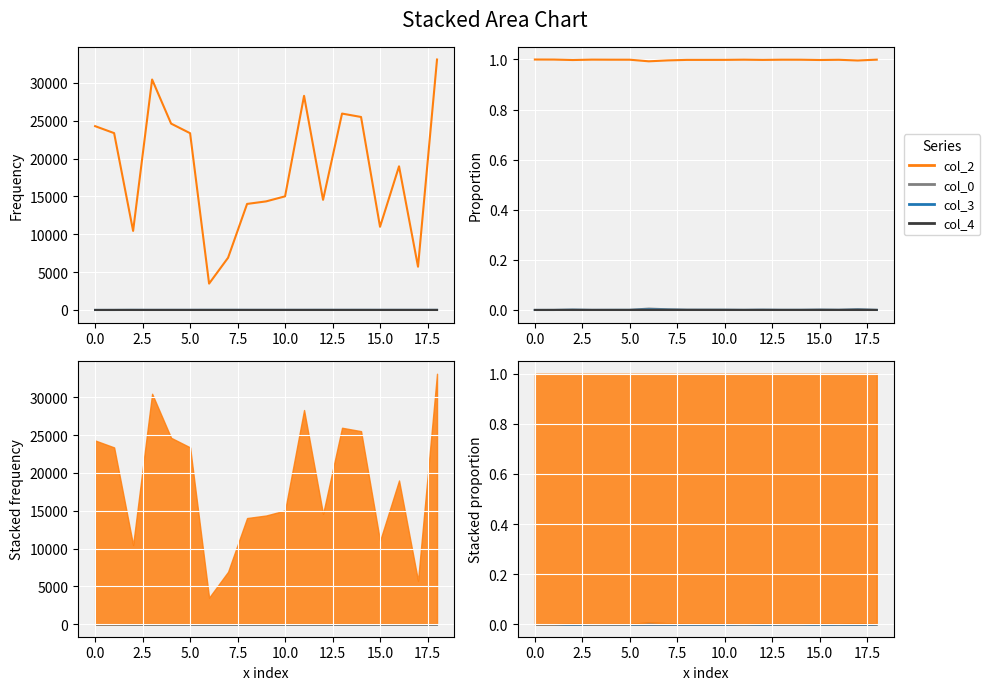

At which category is the sum across all series the highest?

18